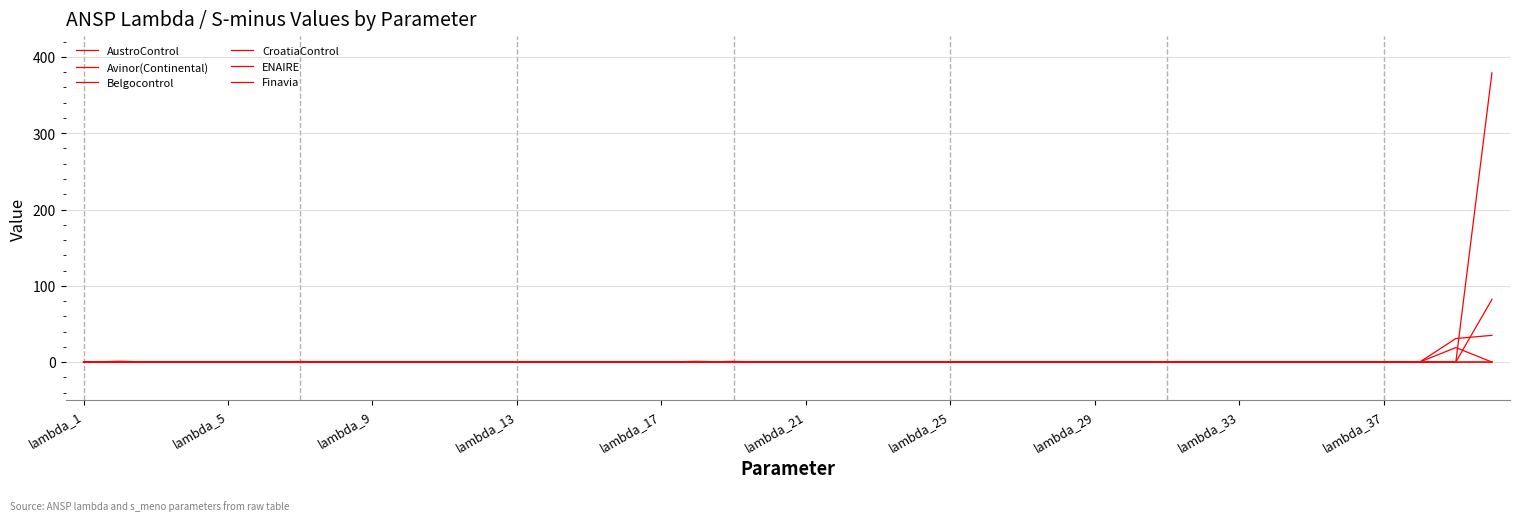

How many lines are shown in the chart?

6